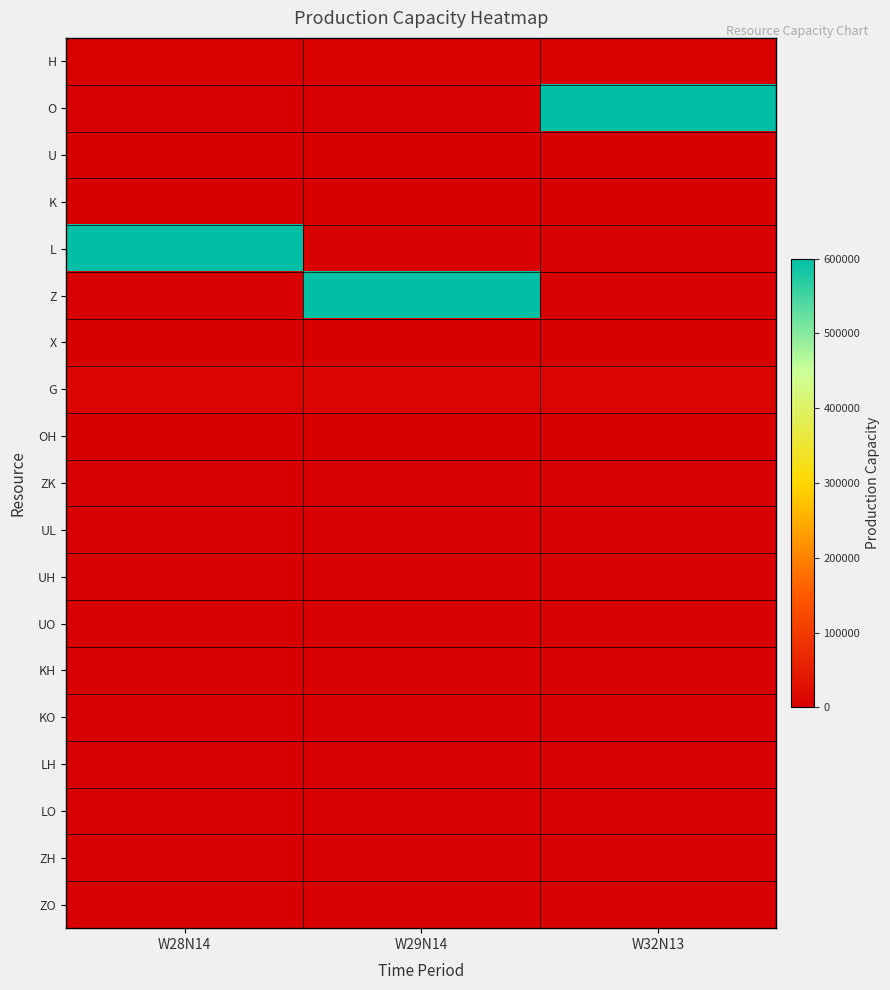

Reading right to left, list all the values displayed in this chart.

H: W32N13=4000	W29N14=4000	W28N14=4000
O: W32N13=600000	W29N14=0	W28N14=0
U: W32N13=2000	W29N14=2000	W28N14=2000
K: W32N13=2000	W29N14=2000	W28N14=2000
L: W32N13=0	W29N14=0	W28N14=600000
Z: W32N13=0	W29N14=600000	W28N14=0
X: W32N13=2000	W29N14=2000	W28N14=2000
G: W32N13=10000	W29N14=10000	W28N14=10000
OH: W32N13=2000	W29N14=2000	W28N14=2000
ZK: W32N13=200	W29N14=200	W28N14=200
UL: W32N13=200	W29N14=200	W28N14=200
UH: W32N13=200	W29N14=200	W28N14=200
UO: W32N13=200	W29N14=200	W28N14=200
KH: W32N13=200	W29N14=200	W28N14=200
KO: W32N13=200	W29N14=200	W28N14=200
LH: W32N13=200	W29N14=200	W28N14=200
LO: W32N13=200	W29N14=200	W28N14=200
ZH: W32N13=200	W29N14=200	W28N14=200
ZO: W32N13=200	W29N14=200	W28N14=200